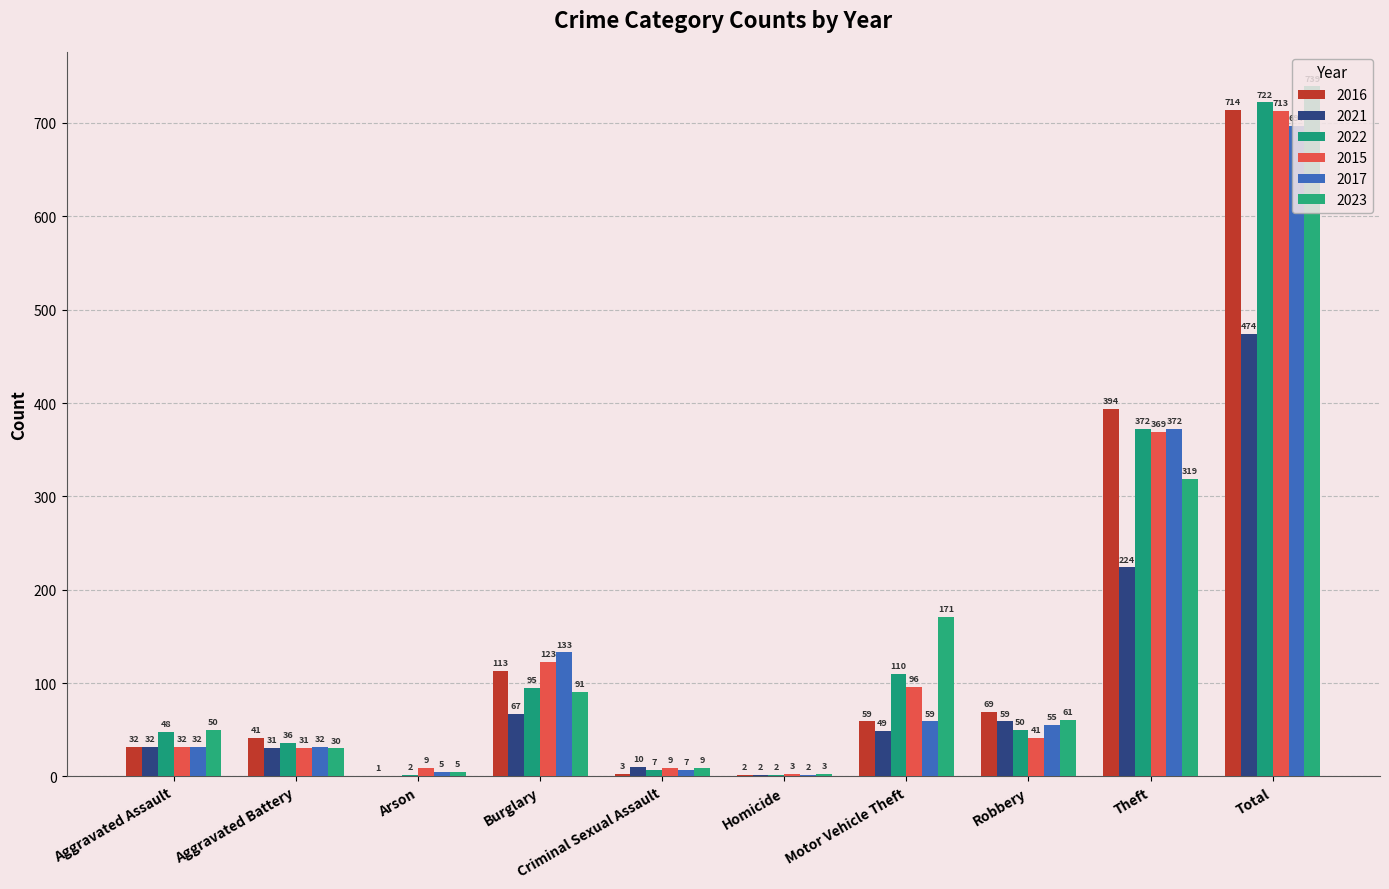

Does the chart contain stacked bars?

No